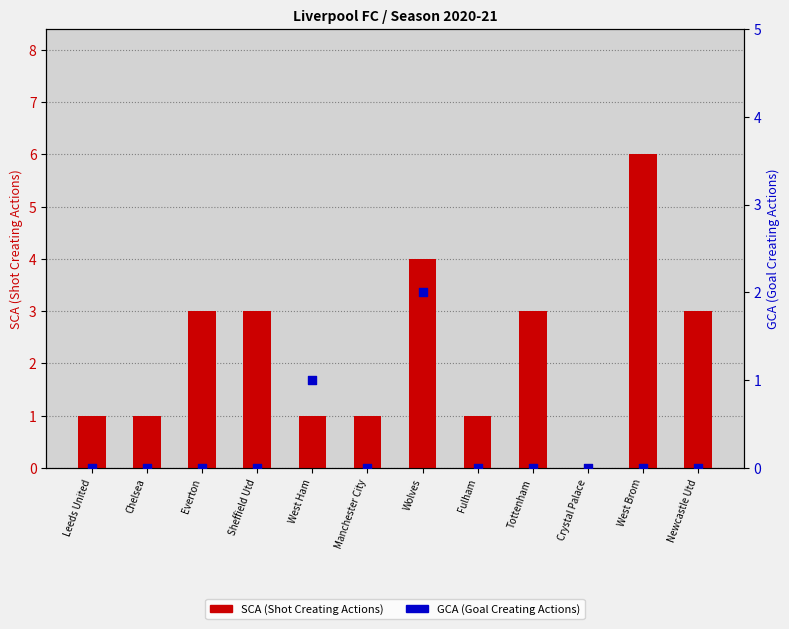

Which series reaches the maximum Y coordinate?

SCA